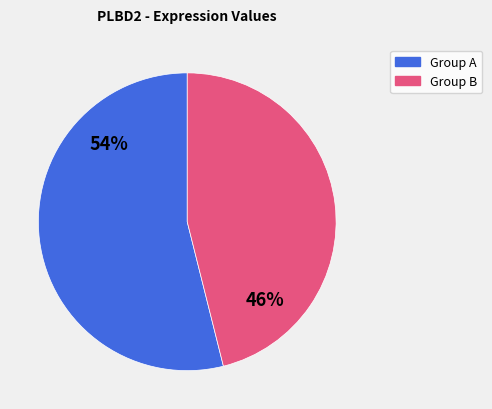

Which slice is the largest?

Group A